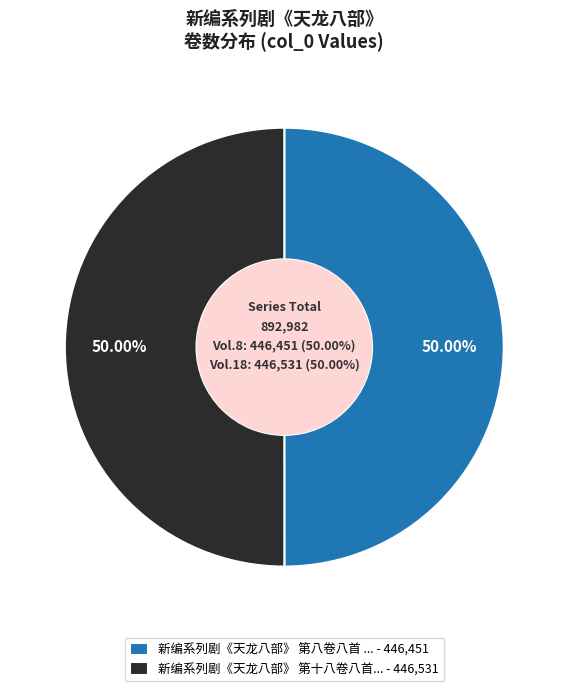

Count the number of slices in the pie.

2